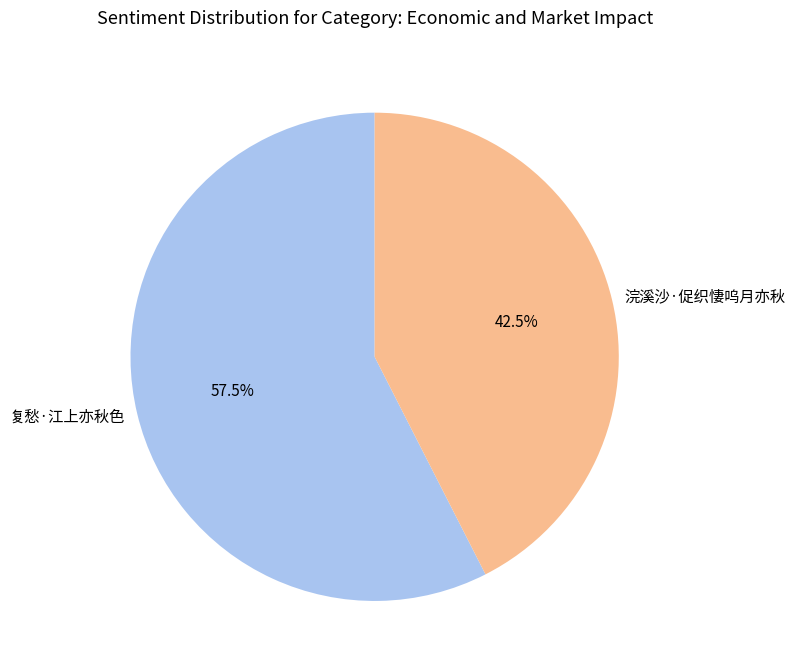

To the nearest percent, what is the combined percentage of 浣溪沙·促织悽呜月亦秋 and 复愁·江上亦秋色?

100%